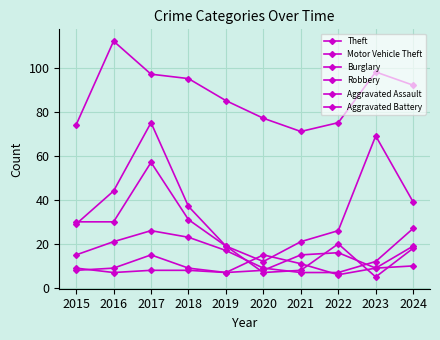

Where is the first local minimum for Motor Vehicle Theft?

2020